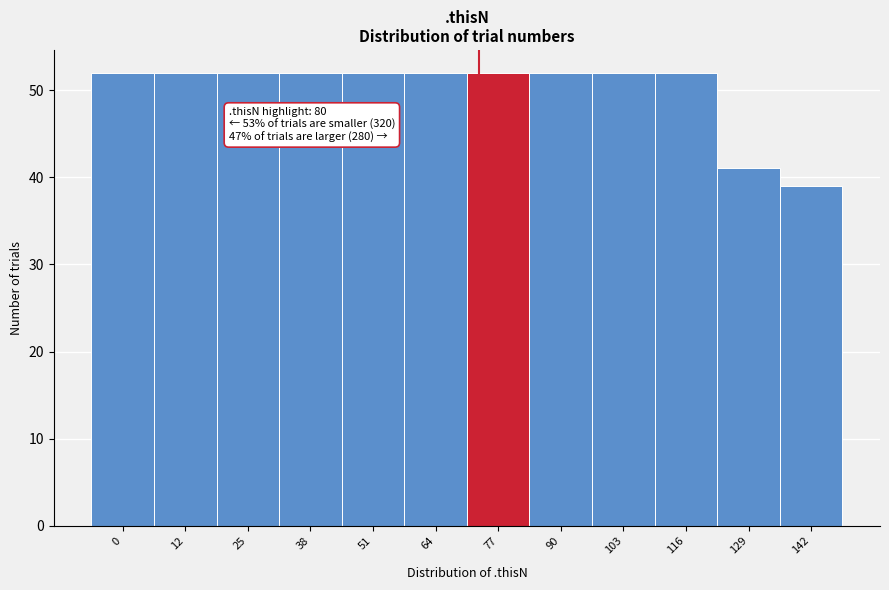

Reading left to right, transcribe all the data shown in this chart.

52	52	52	52	52	52	52	52	52	52	41	39